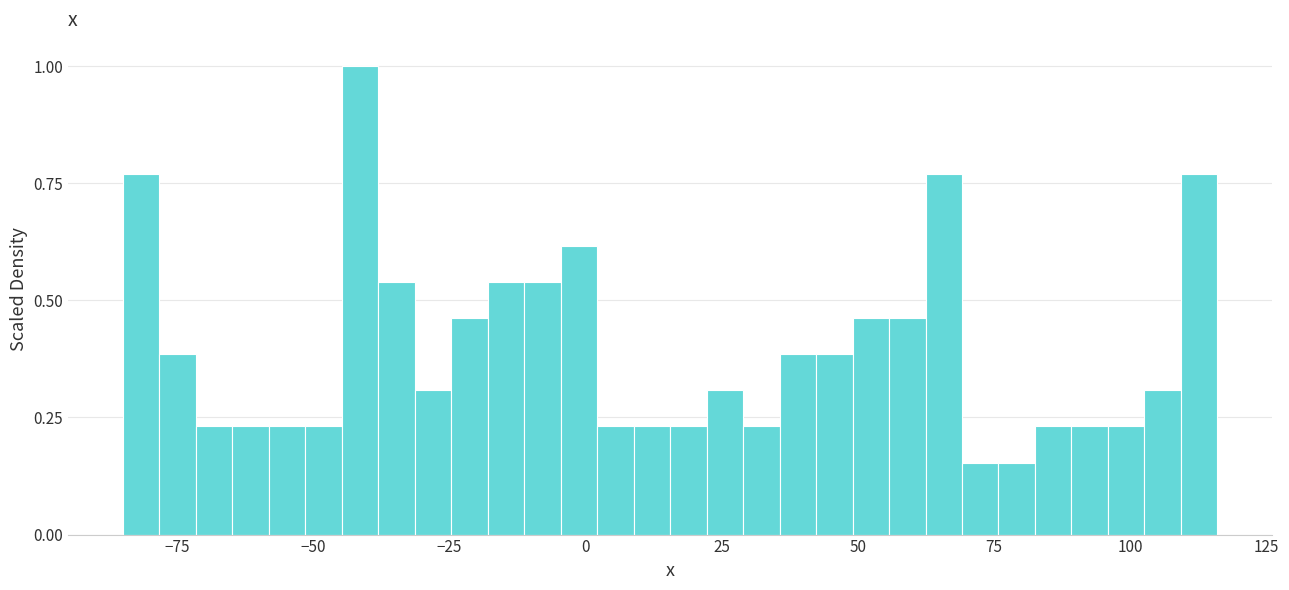

Around what value on the x-axis is the tallest bar? Give the approximate position of its centre, as read against the axis.

-40